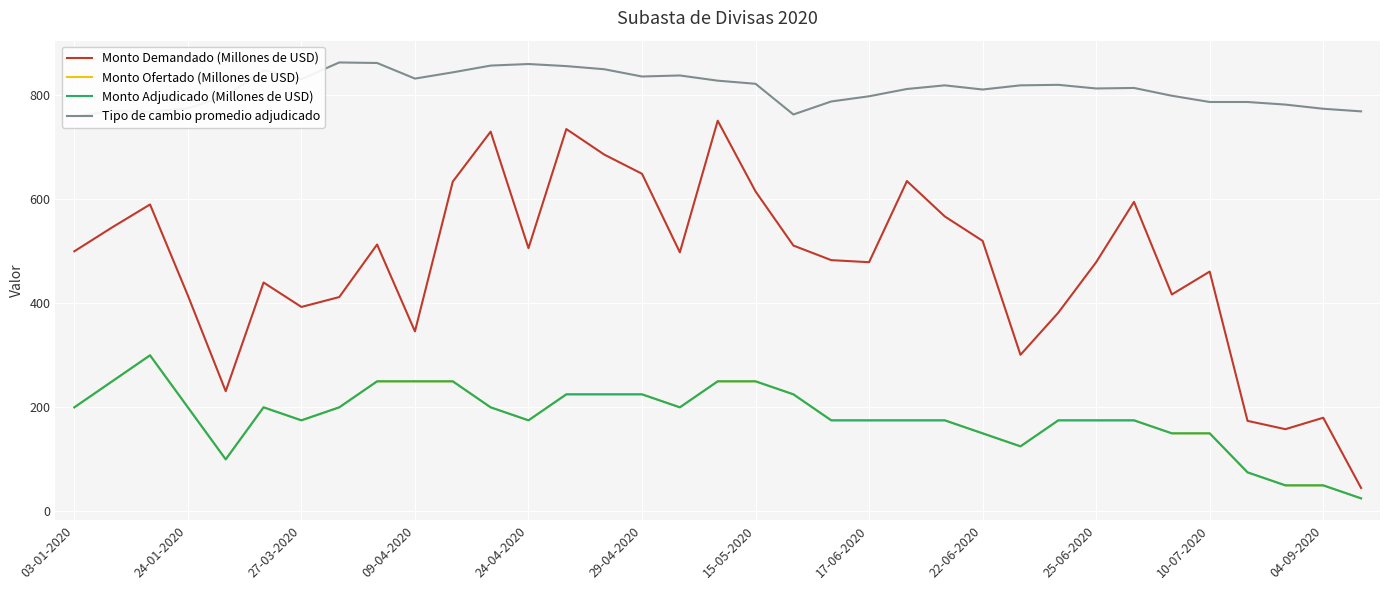

Is it true that Monto Demandado (Millones de USD) equals 167 at 10-07-2020?

False